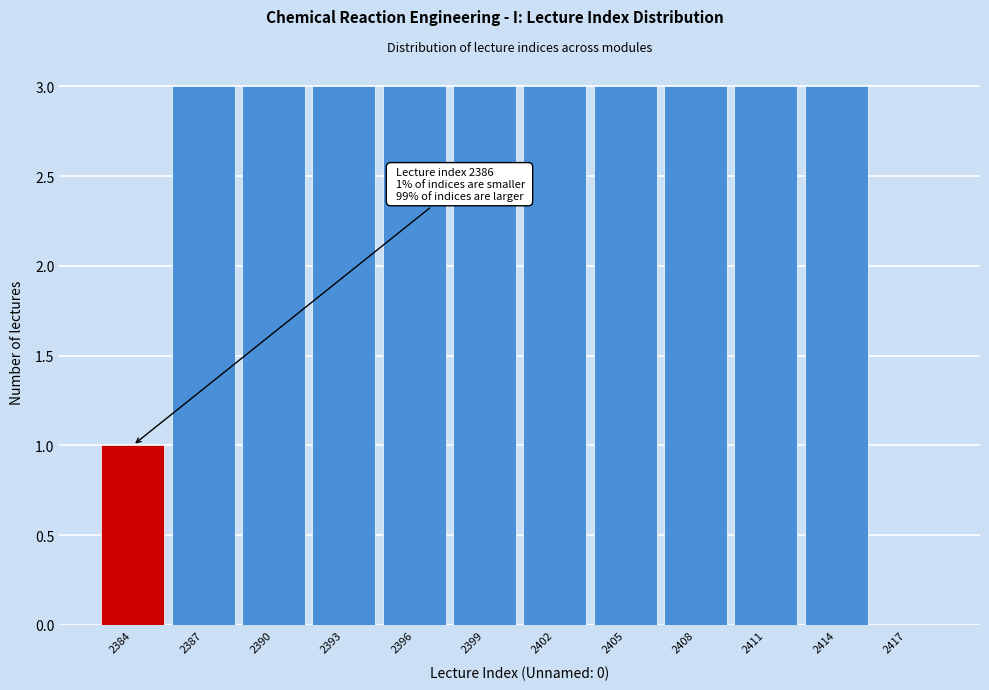

Reading left to right, extract all data points from this chart.

2384=1	2387=3	2390=3	2393=3	2396=3	2399=3	2402=3	2405=3	2408=3	2411=3	2414=3	2417=0